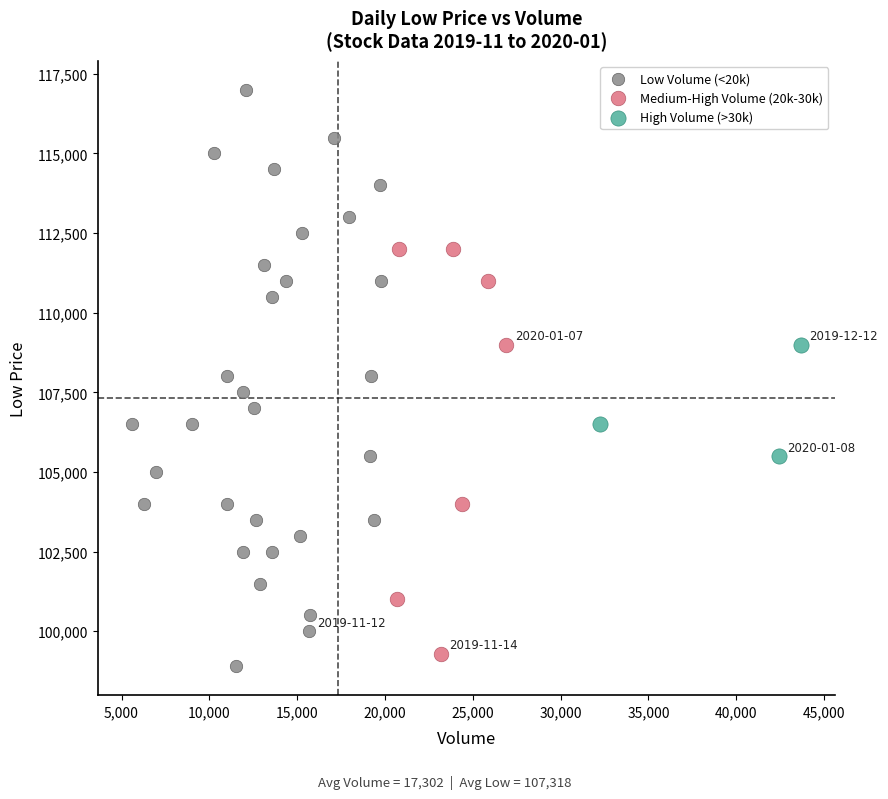

Which series has the widest spread of Y values?

Low Volume (<20k)